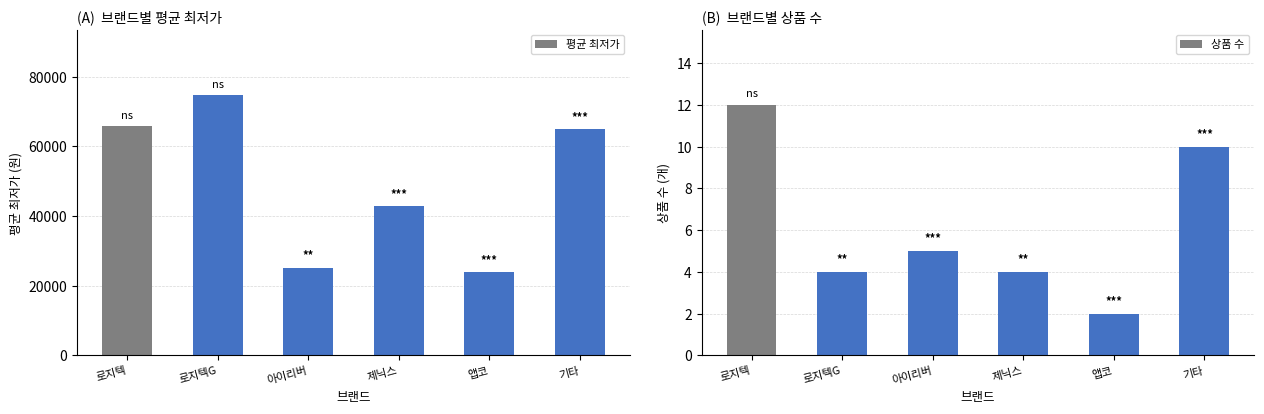

True or false: 평균 최저가 has a value of 65783 at 로지텍.

True